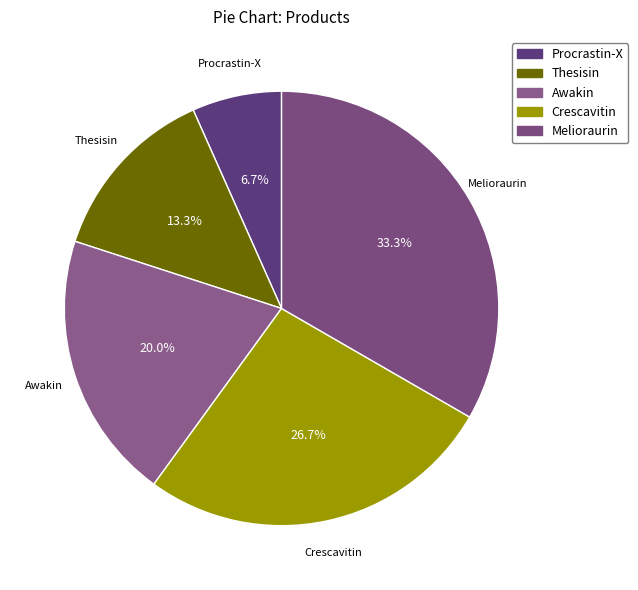

The Melioraurin slice represents 33% of the pie. True or false?

True